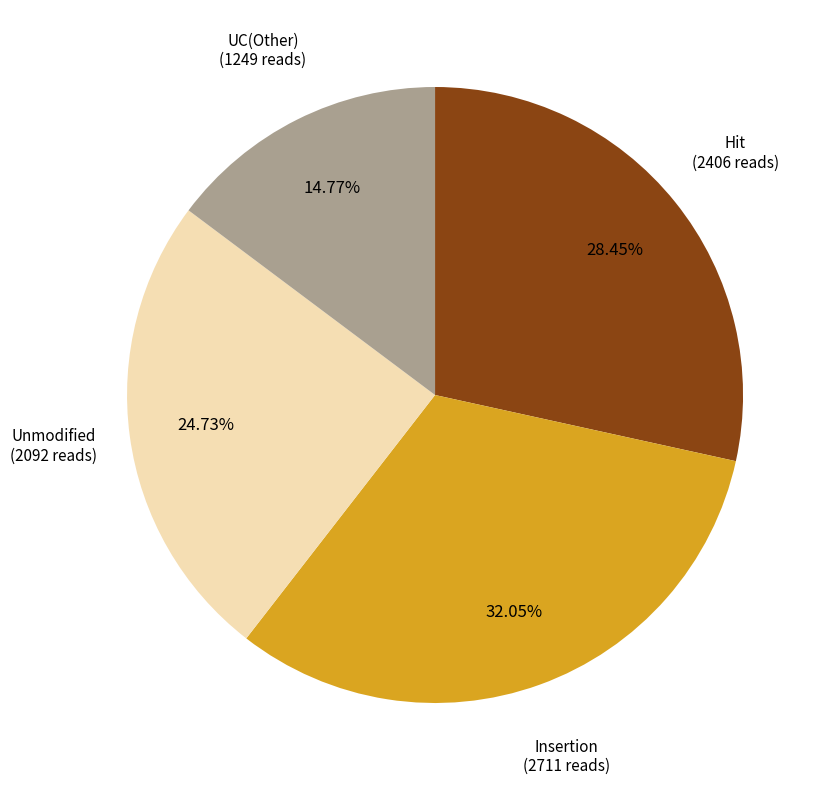

Does any single category account for the majority?

No